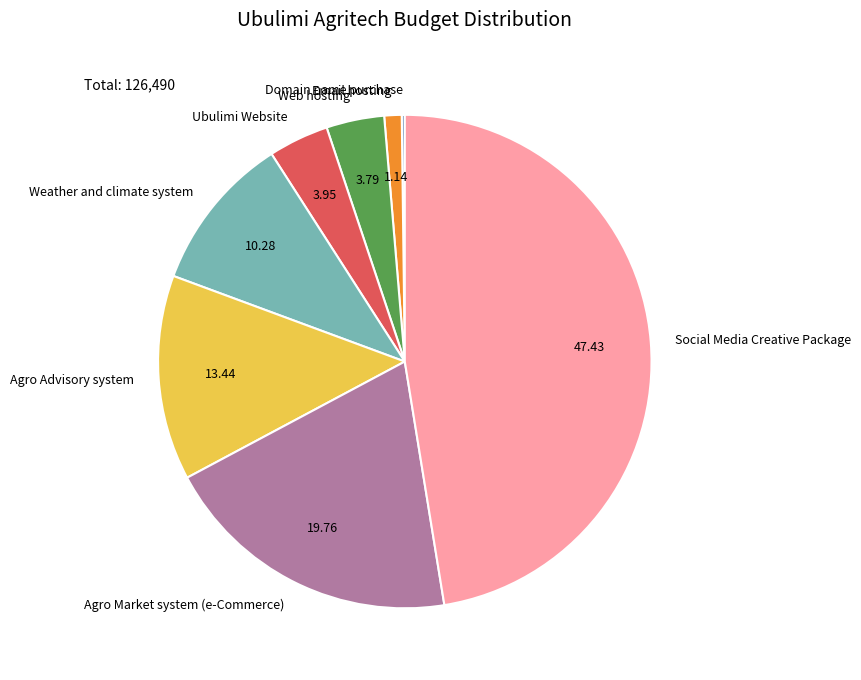

Which category has the biggest portion of the pie?

Social Media Creative Package